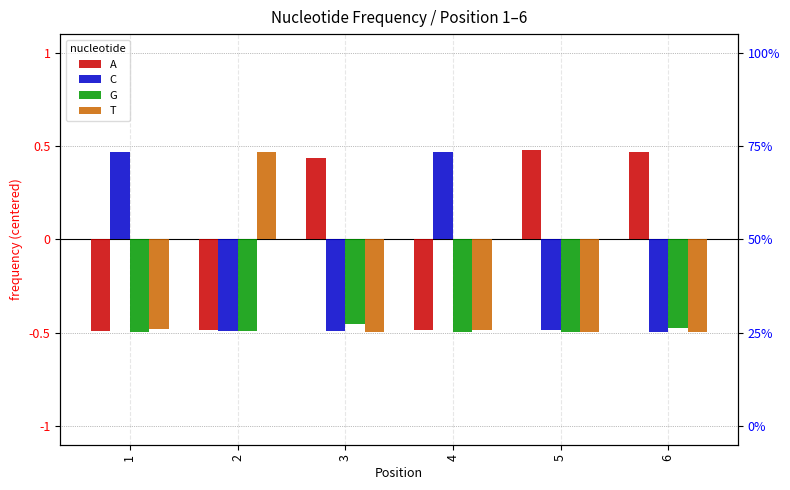

Reading left to right, what are all the values shown in this chart?

A: 1=-0.5	2=-0.5	3=0.4	4=-0.5	5=0.5	6=0.5
C: 1=0.5	2=-0.5	3=-0.5	4=0.5	5=-0.5	6=-0.5
G: 1=-0.5	2=-0.5	3=-0.5	4=-0.5	5=-0.5	6=-0.5
T: 1=-0.5	2=0.5	3=-0.5	4=-0.5	5=-0.5	6=-0.5